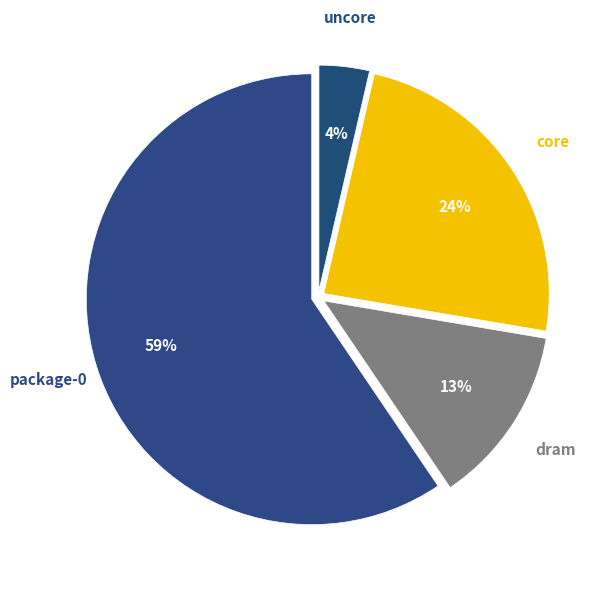

Count the number of slices in the pie.

4